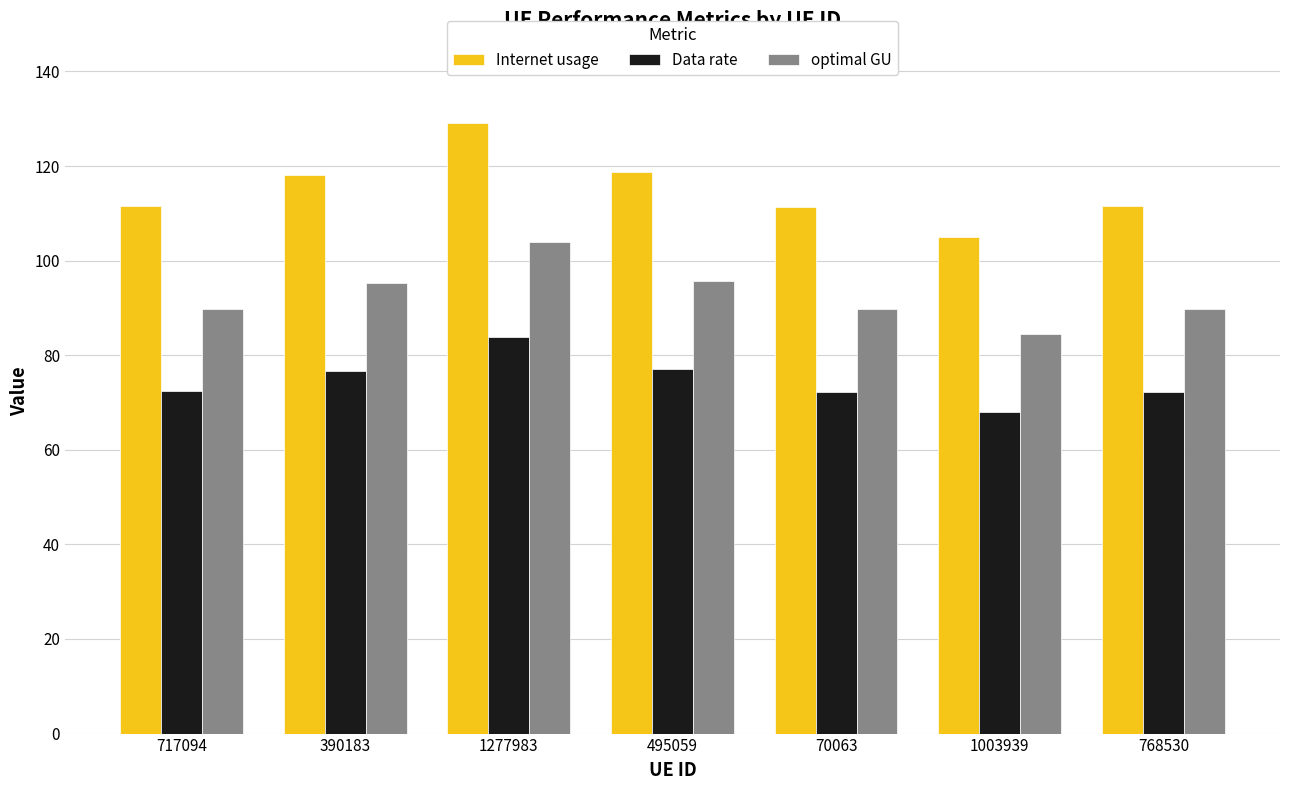

True or false: optimal GU has a value of 156.7 at 495059.

False